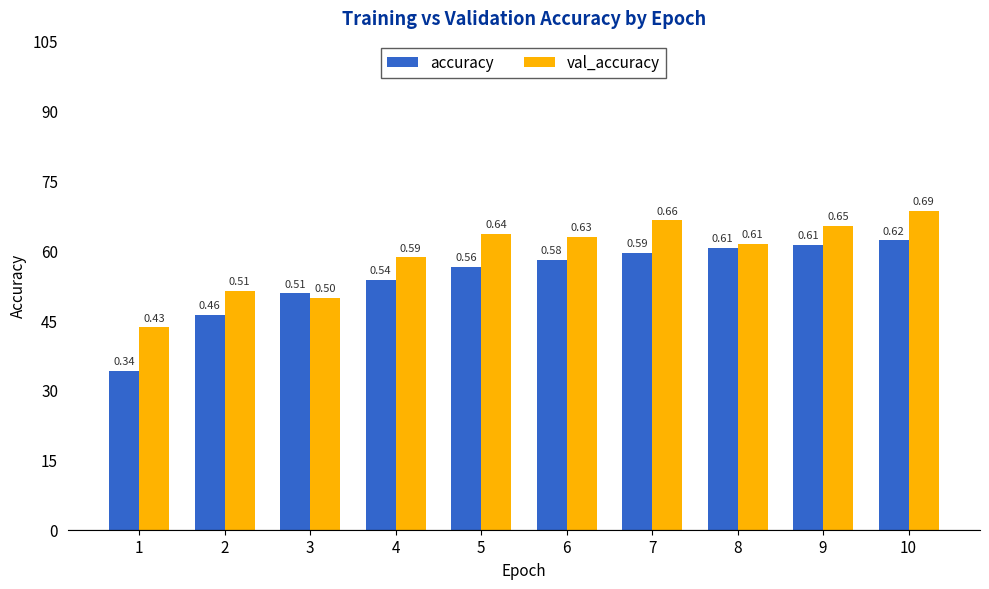

Which has a higher value, 1 or 5?

5